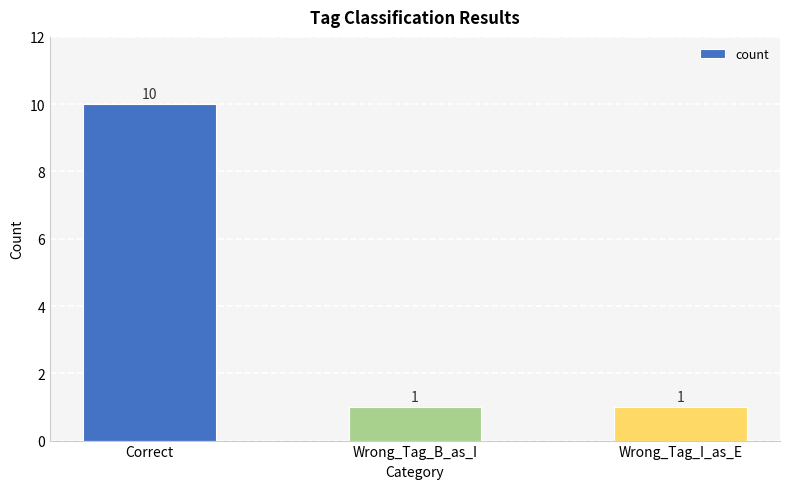

Reading left to right, transcribe all the data shown in this chart.

Correct=10	Wrong_Tag_B_as_I=1	Wrong_Tag_I_as_E=1